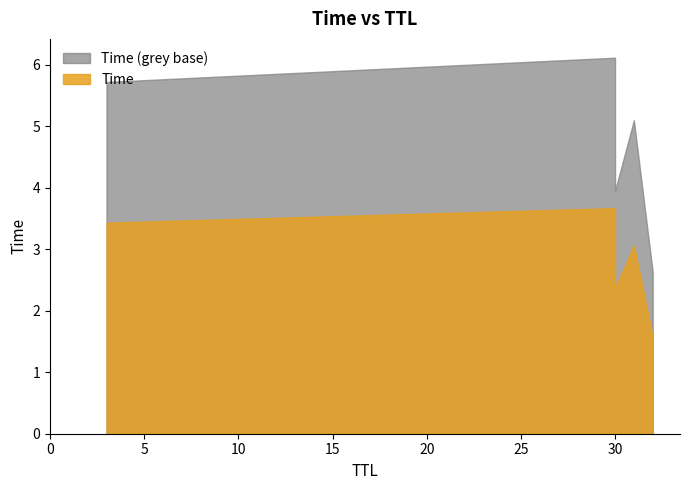

What is the difference between the second highest and second lowest values?

1.8